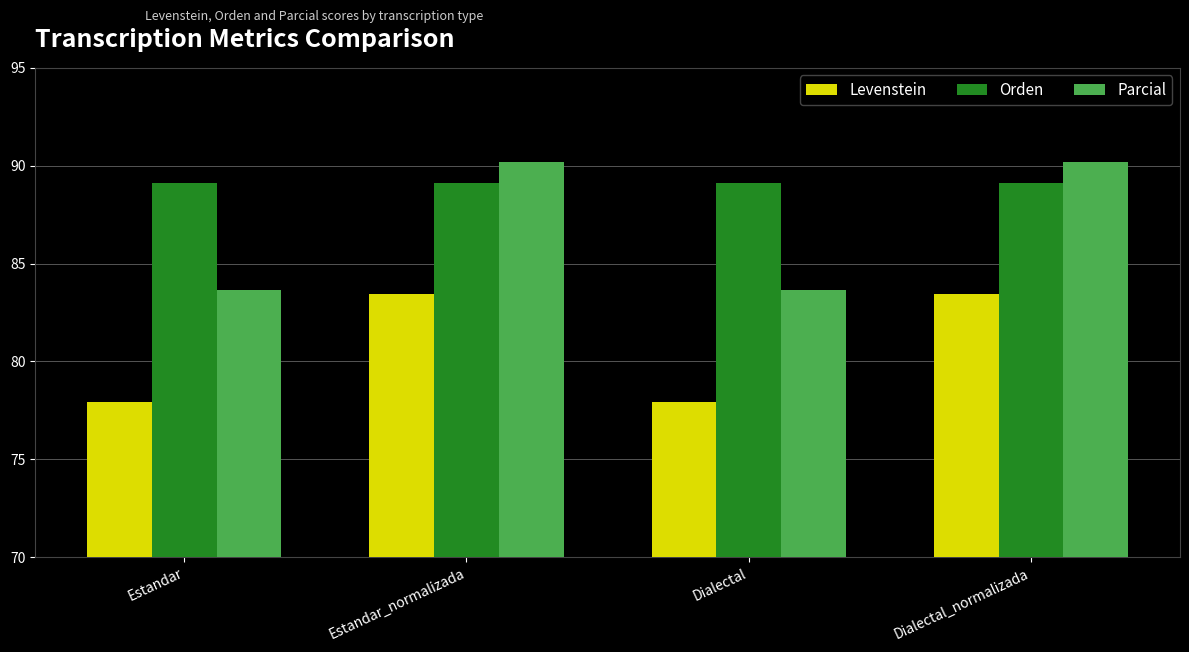

What is the smallest value displayed?

77.9